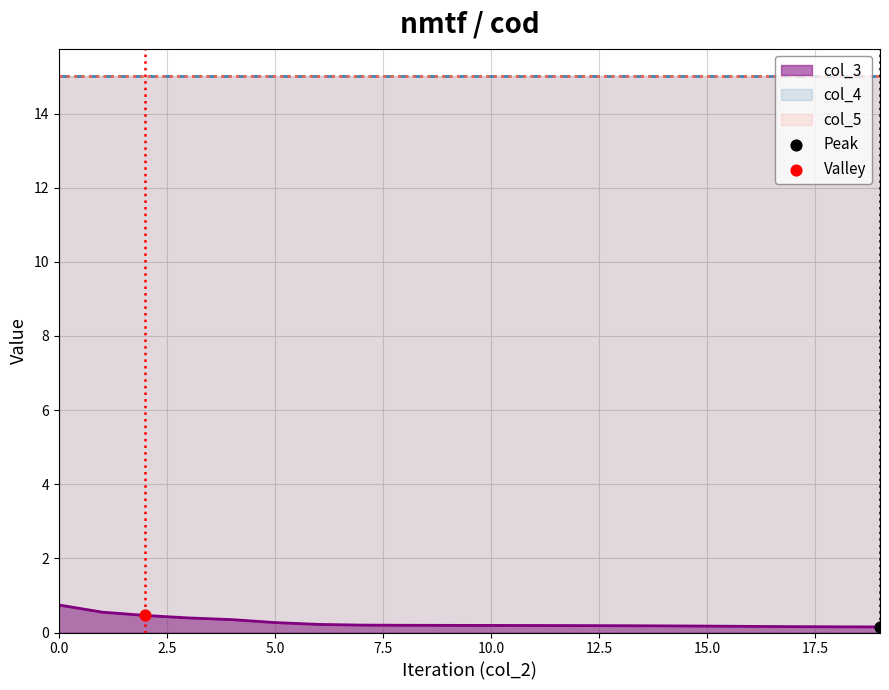

Which series reaches the maximum Y coordinate?

col_4 line